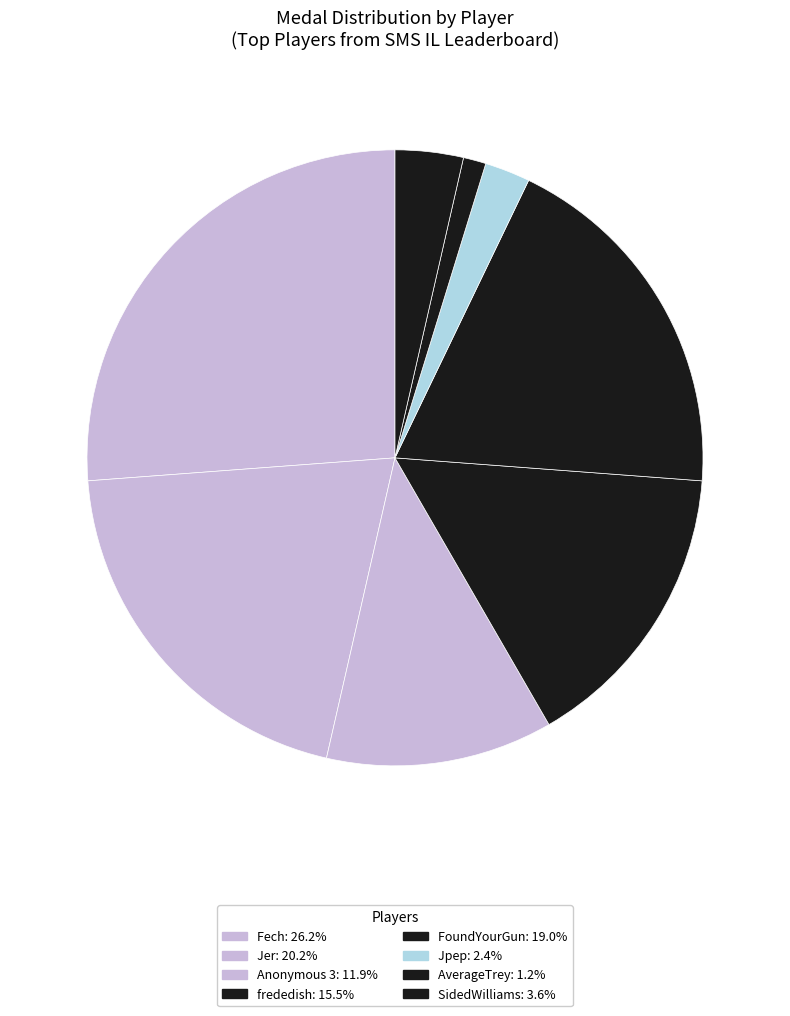

How many segments does this pie chart have?

8